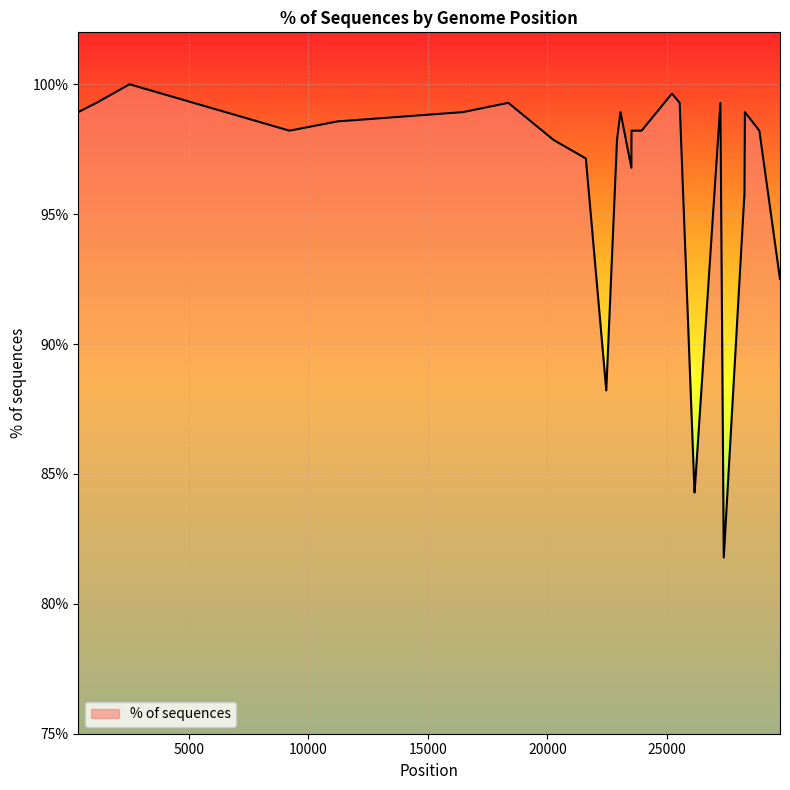

Is it true that the value at 26 is 88.2?

True